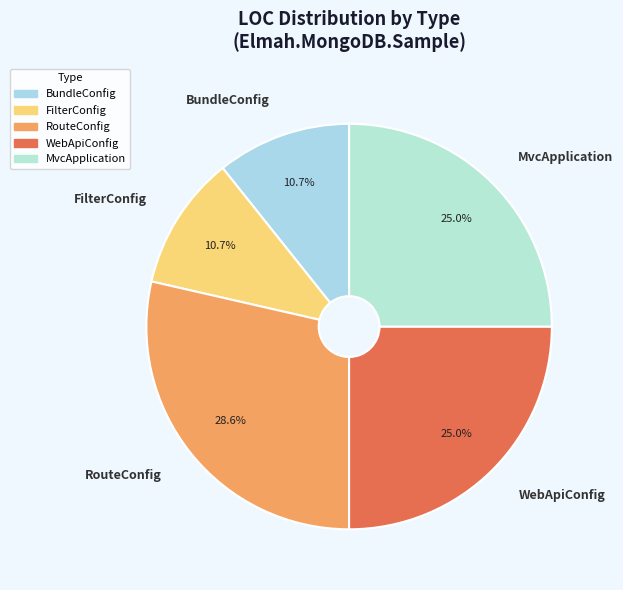

Which slice is the largest?

RouteConfig